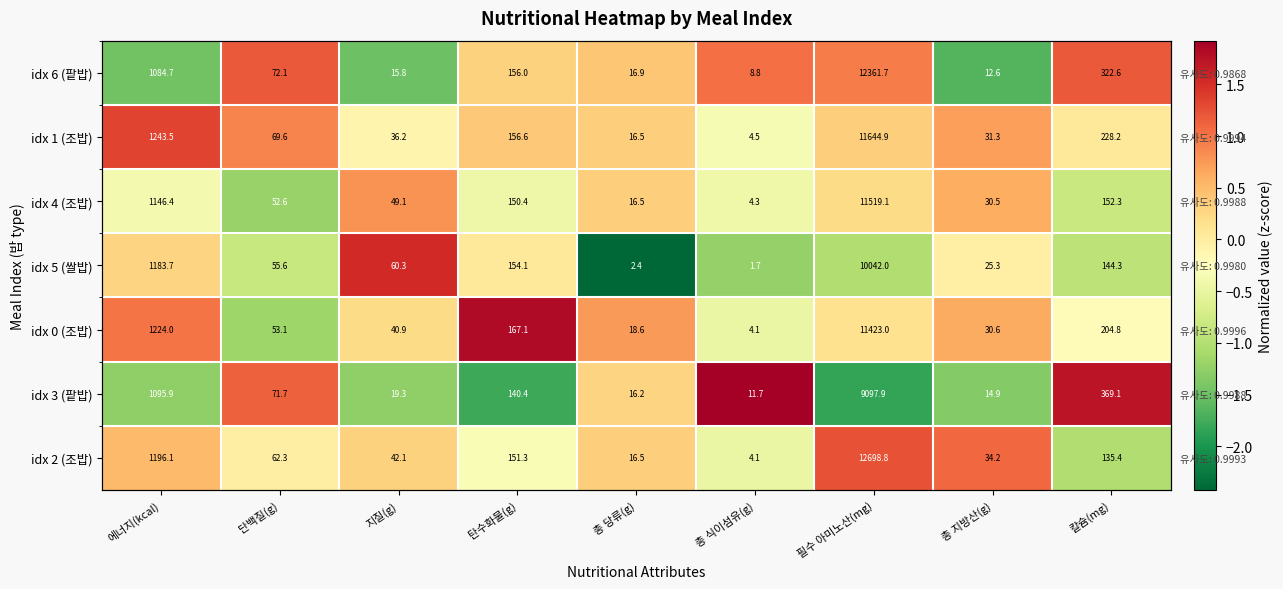

At which label does idx 0 (조밥) first exceed 0?

에너지(kcal)